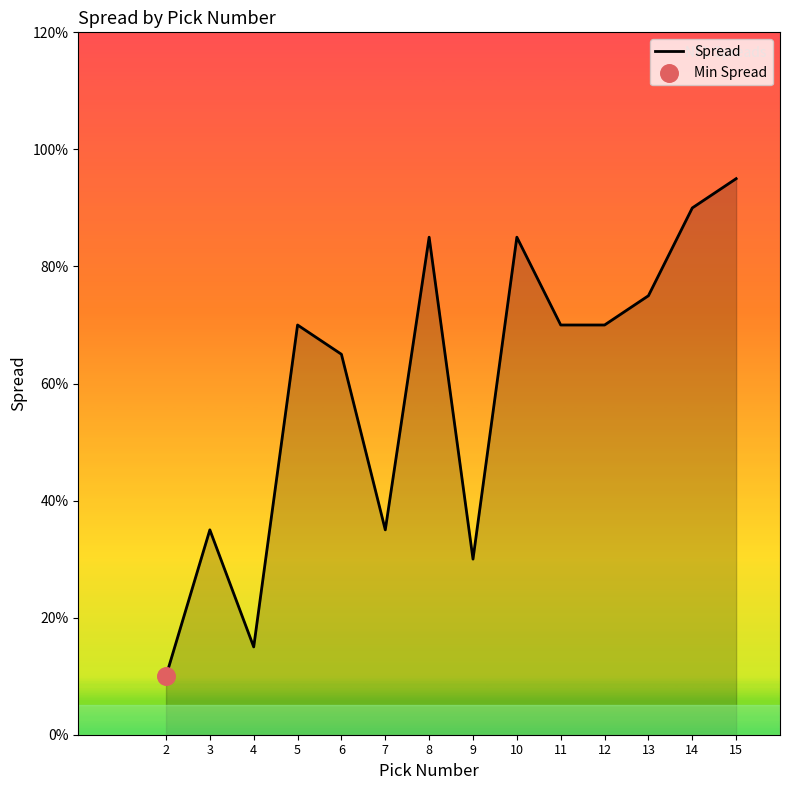

What is the ratio of the value at 4 to the value at 6?

0.2